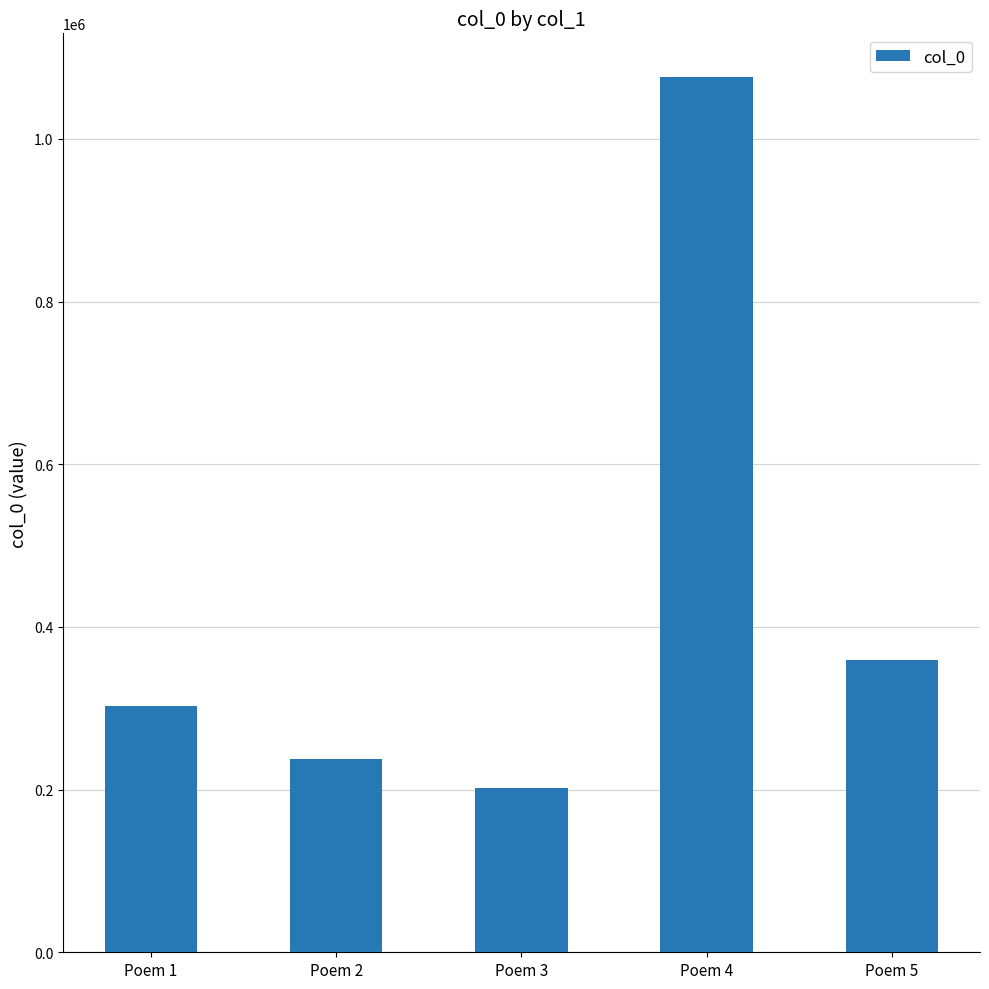

Reading left to right, extract all data points from this chart.

Poem 1=302483	Poem 2=237058	Poem 3=202340	Poem 4=1076065	Poem 5=359471